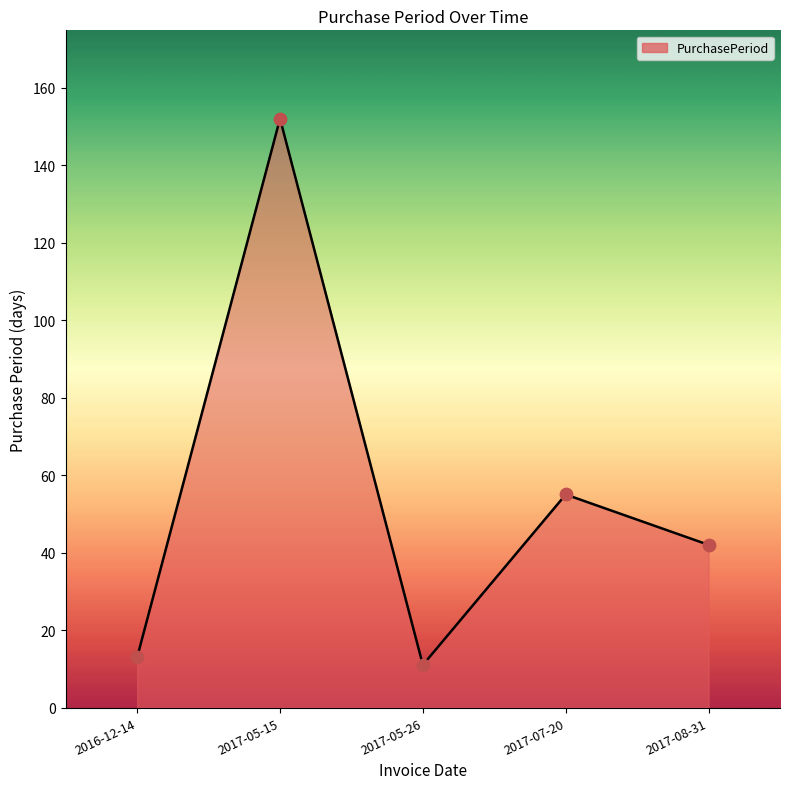

Approximately how many times larger is the value at 2017-05-26 compared to 2016-12-14?

0.8